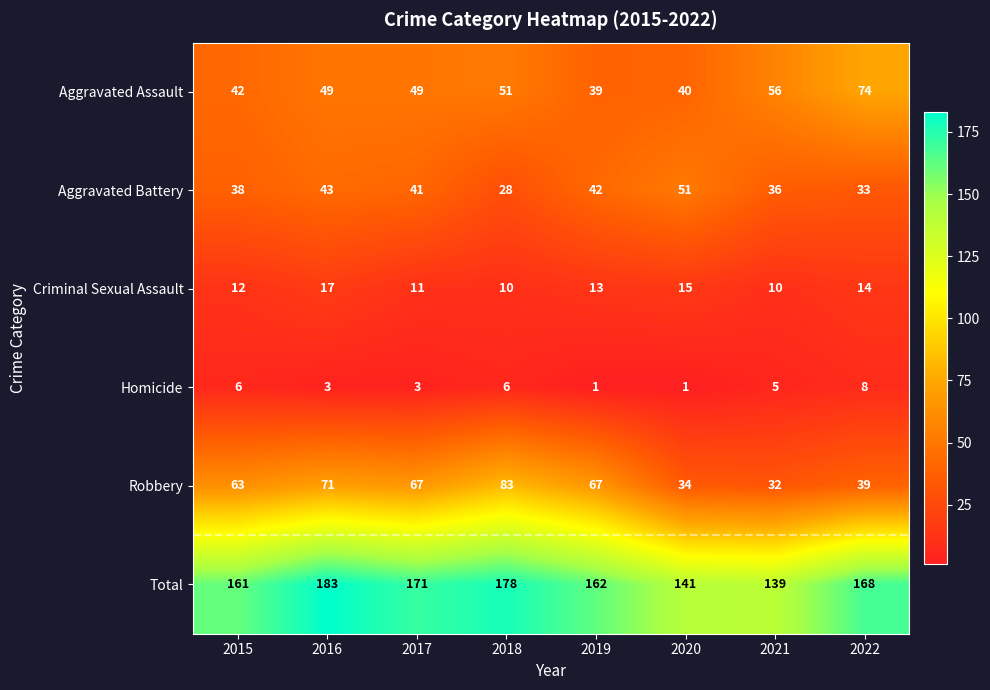

Count the number of data series in this chart.

6